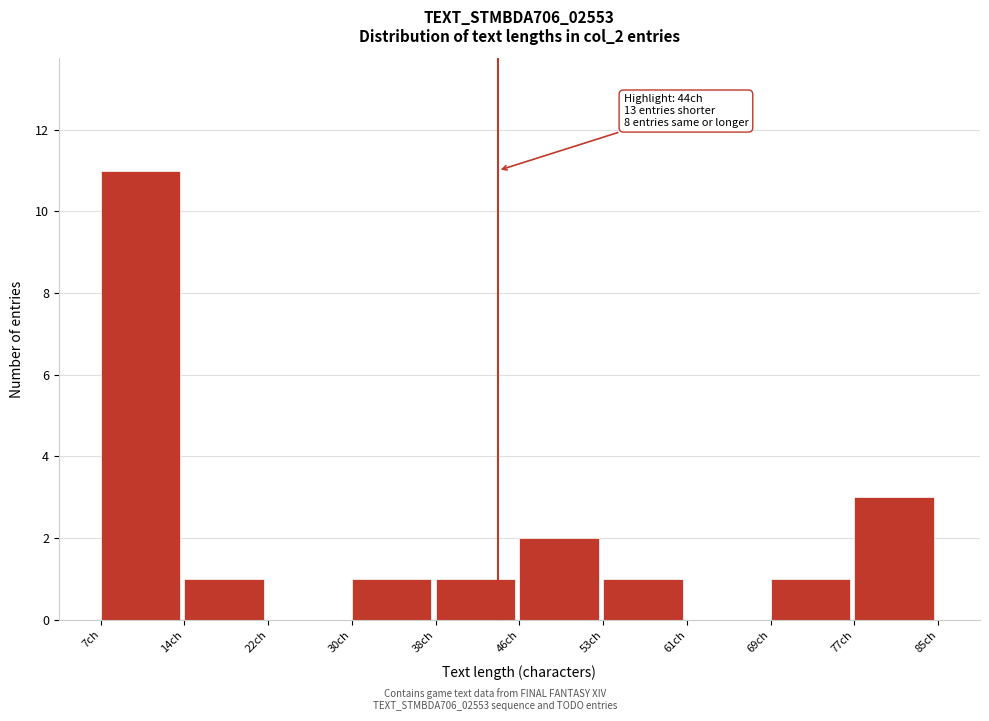

Which range on the x-axis has the tallest bar?

7.0 to 14.8